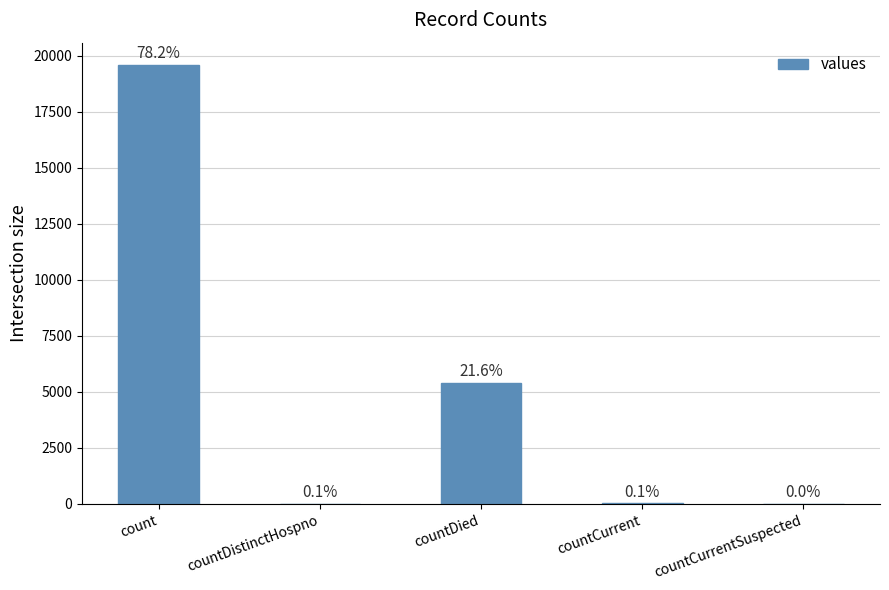

The chart shows a value of 9 at countDistinctHospno. True or false?

False